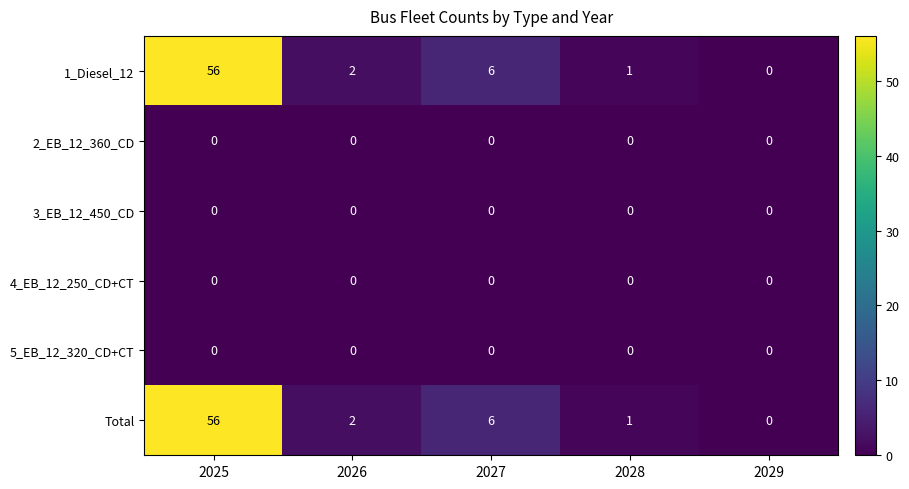

What is the total value across all series at 2028?

2